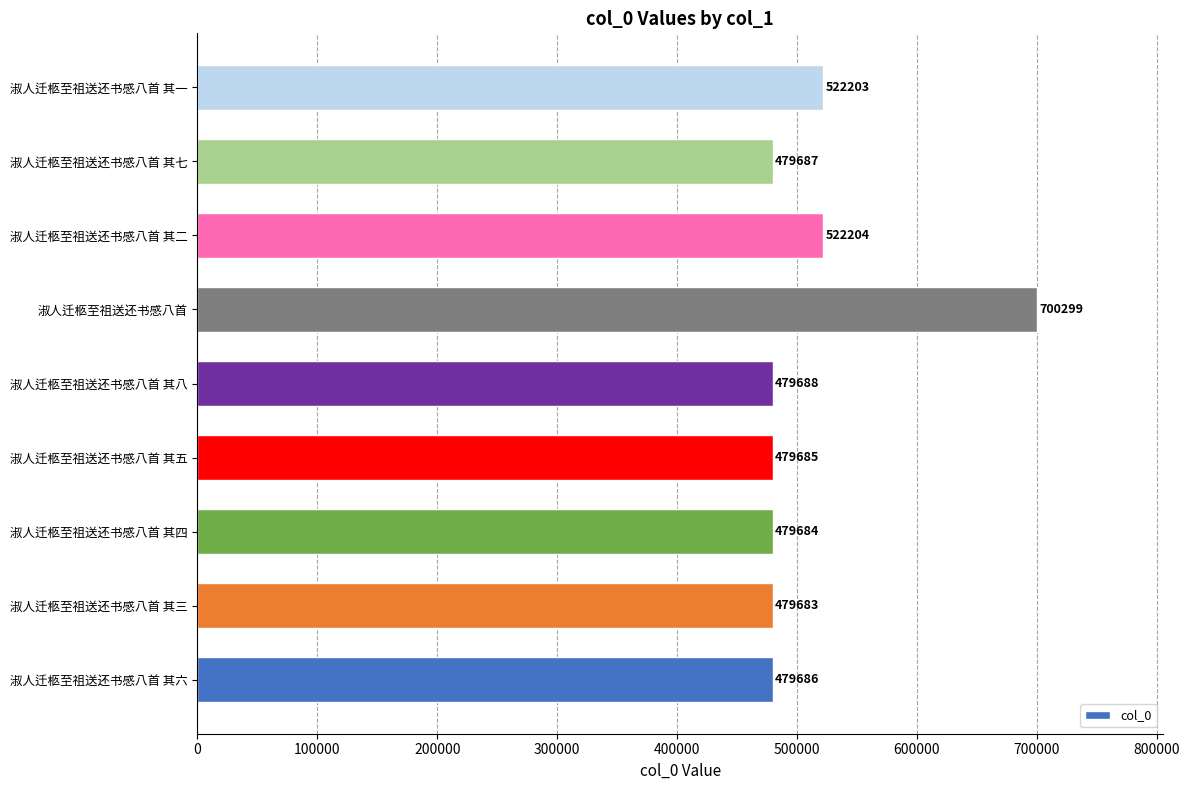

What is the ratio of the value at 淑人迁柩至祖送还书感八首 其四 to the value at 淑人迁柩至祖送还书感八首 其三?

1.0